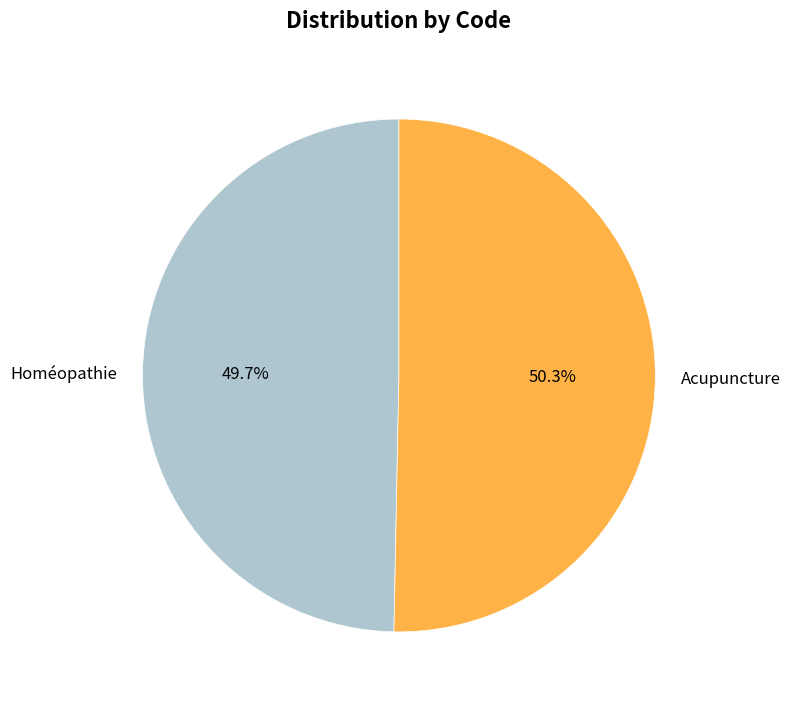

To the nearest percent, what is the difference between the largest and smallest slice percentages?

1%